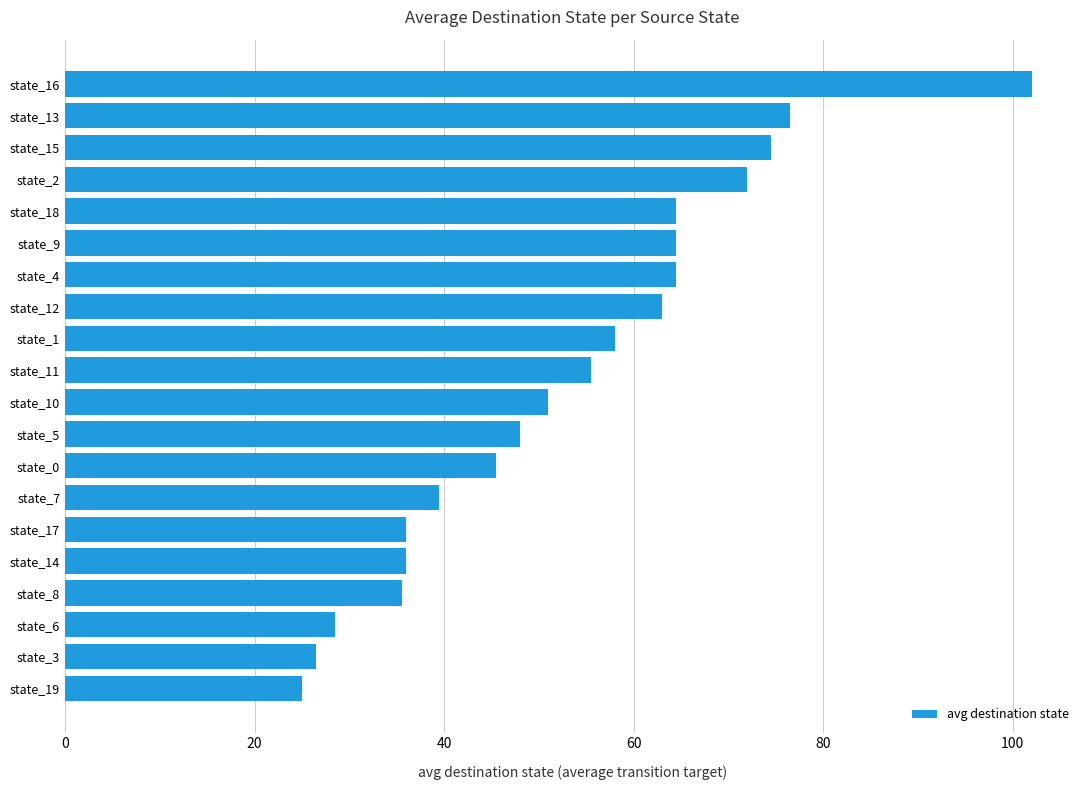

Between state_17 and state_0, which is larger?

state_0